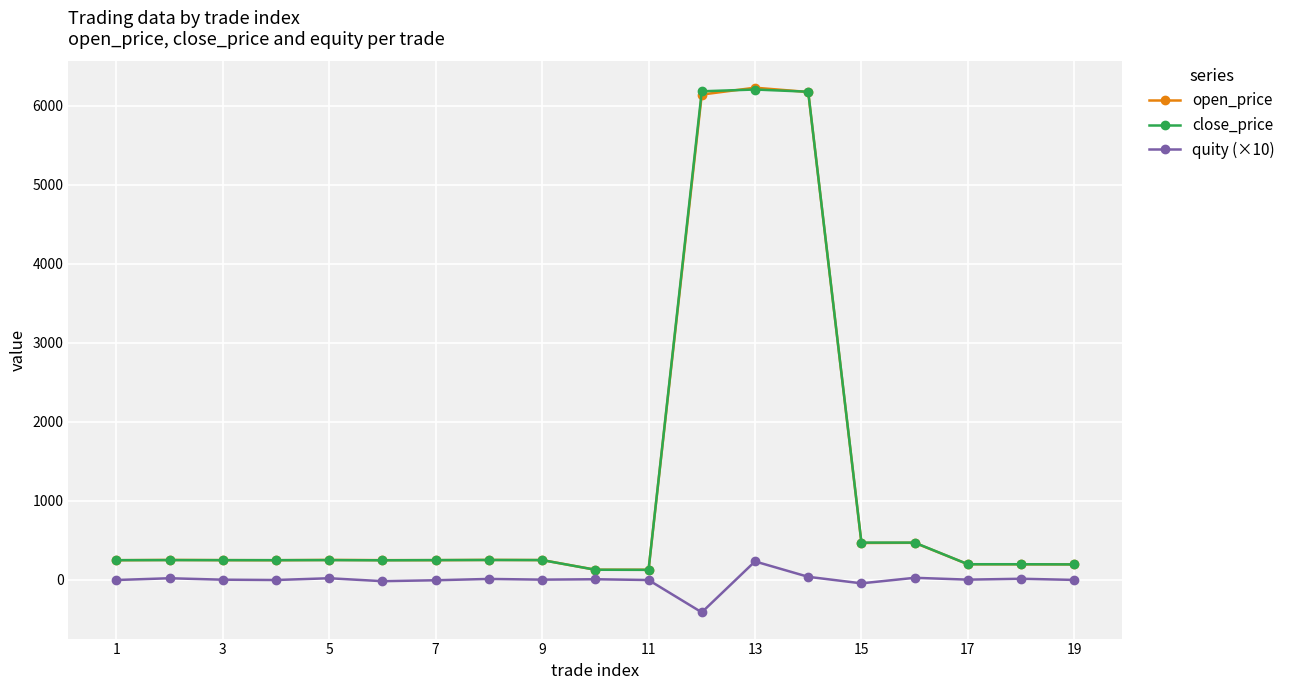

What is the highest value of the quity (×10) series?

230.0